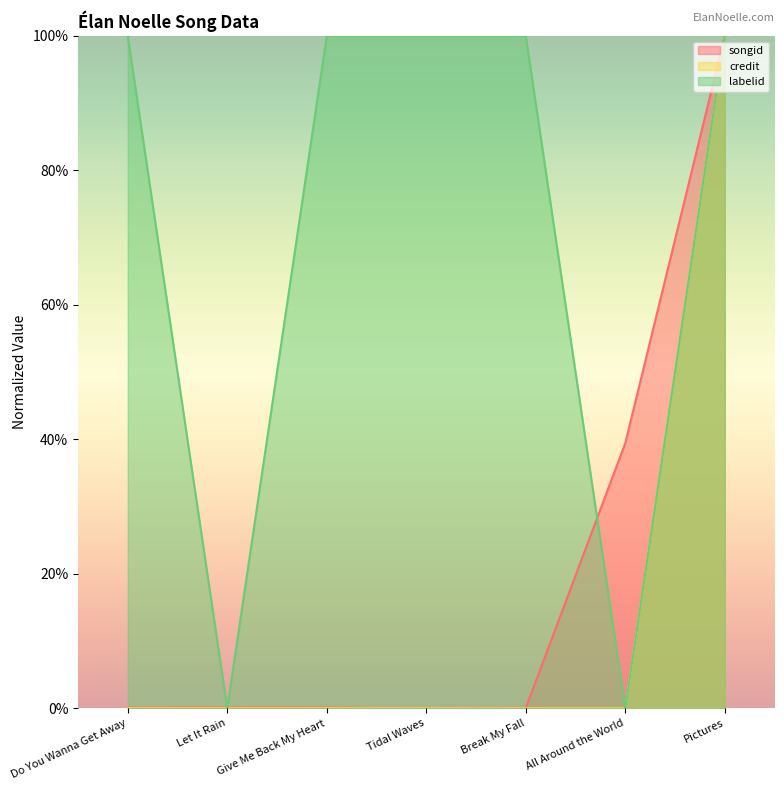

Which category has the lowest value in the credit series?

Do You Wanna Get Away